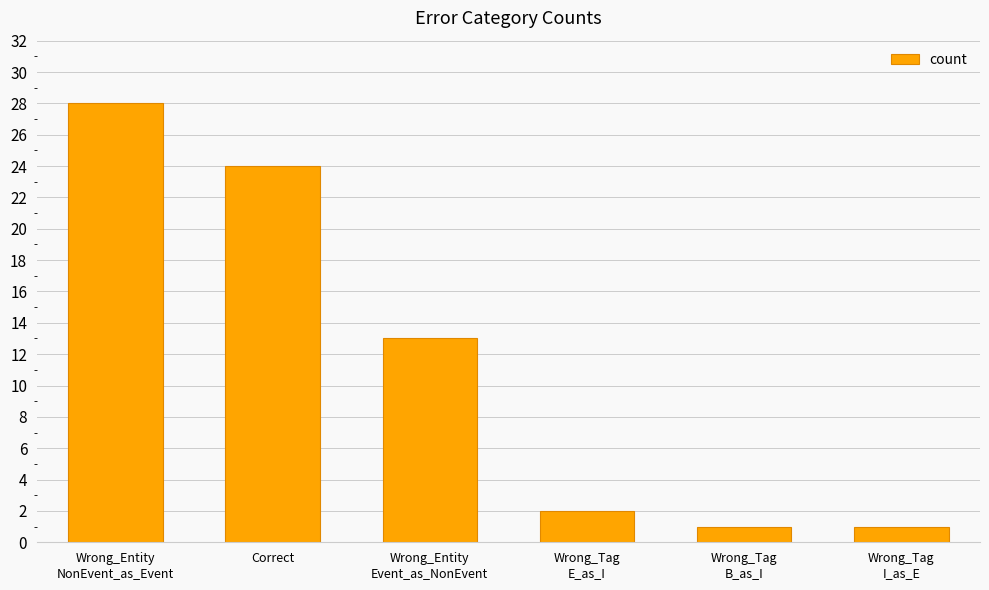

Reading right to left, transcribe all the data shown in this chart.

Wrong_Tag
I_as_E=1	Wrong_Tag
B_as_I=1	Wrong_Tag
E_as_I=2	Wrong_Entity
Event_as_NonEvent=13	Correct=24	Wrong_Entity
NonEvent_as_Event=28